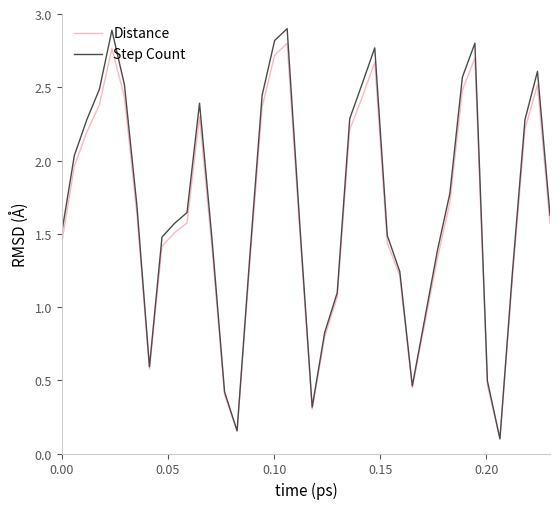

Which series has the largest range (max minus min)?

Step Count